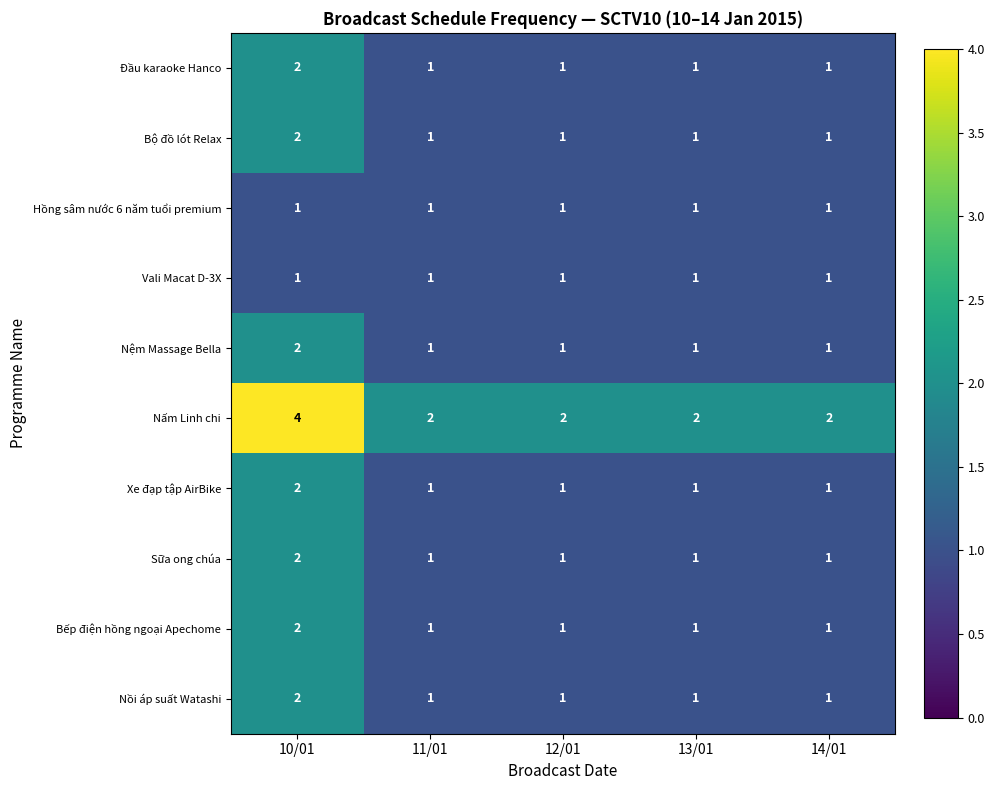

What is the greatest value displayed?

4